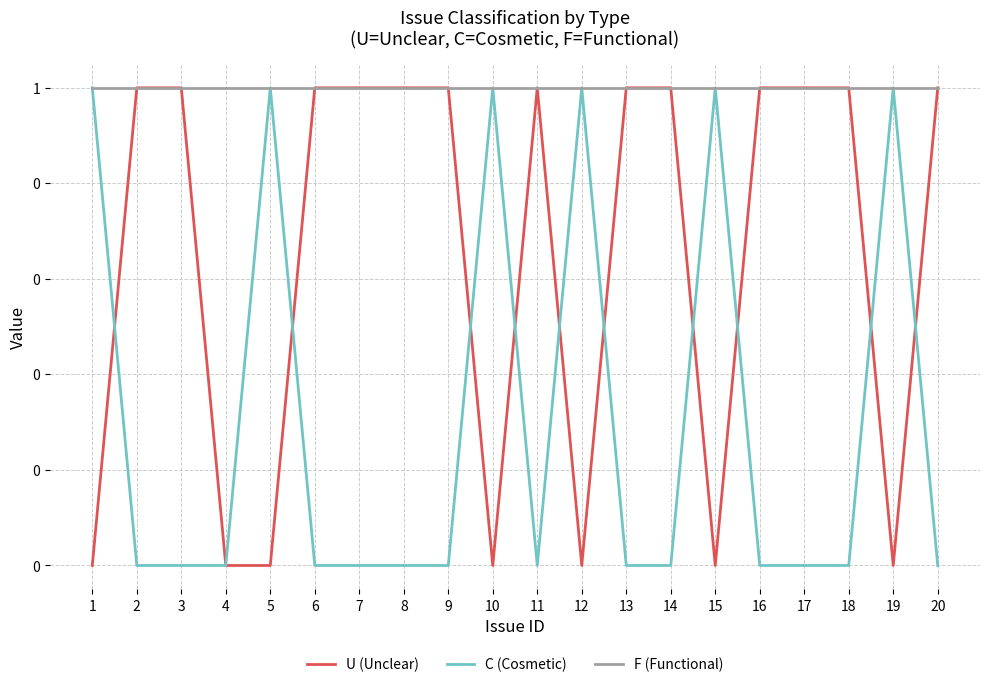

What is the total value across all series at 19?

2